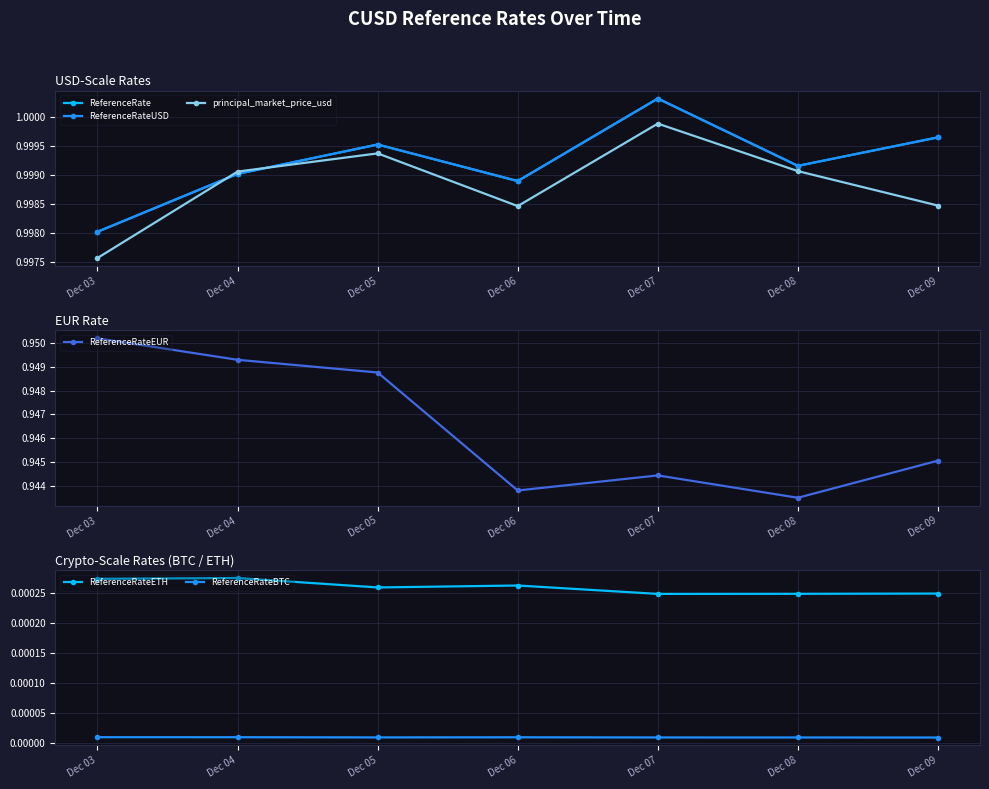

The value of ReferenceRateBTC at Dec 08 is 0.0. True or false?

False